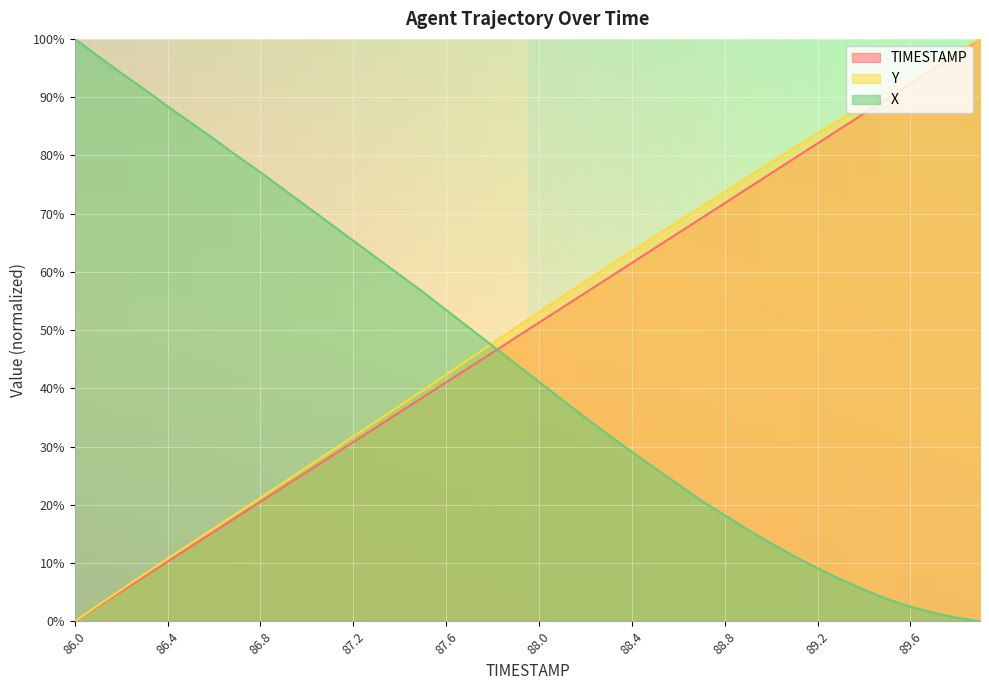

What are all the series names shown in the legend?

TIMESTAMP, Y, X